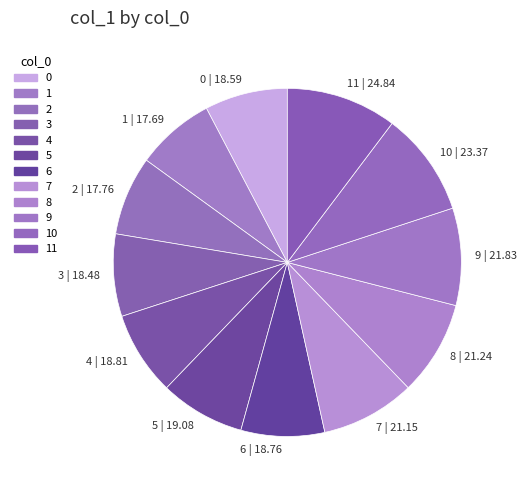

Count the number of slices in the pie.

12